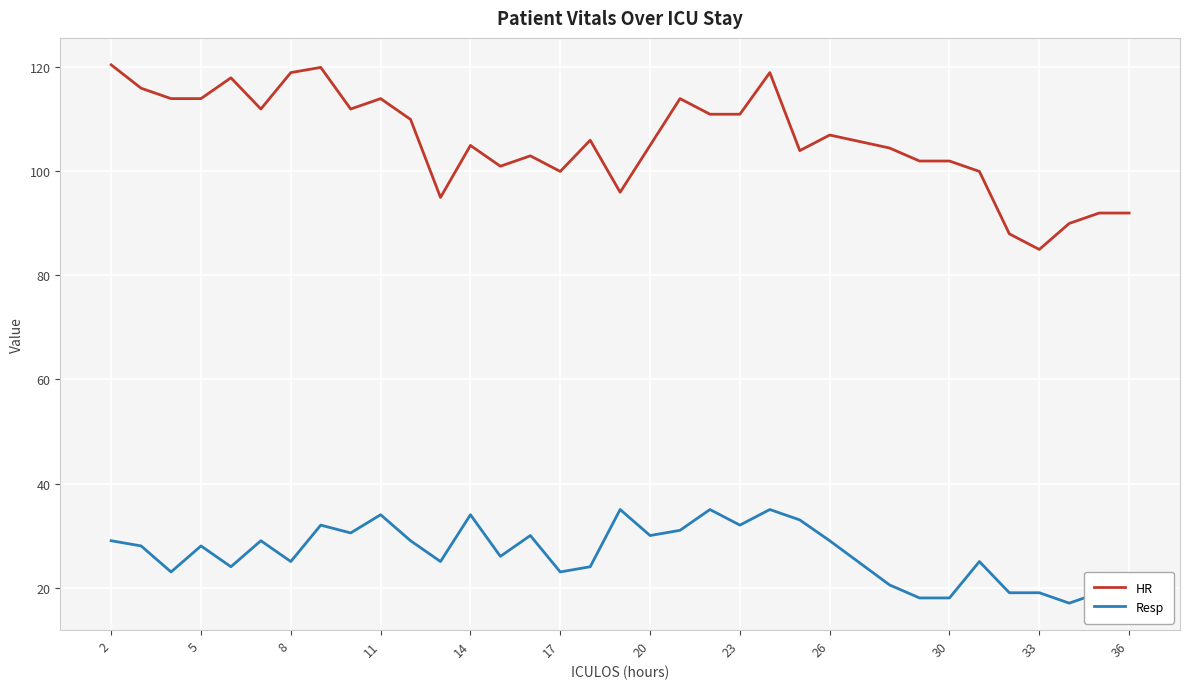

What is the maximum value shown in the chart?

120.5